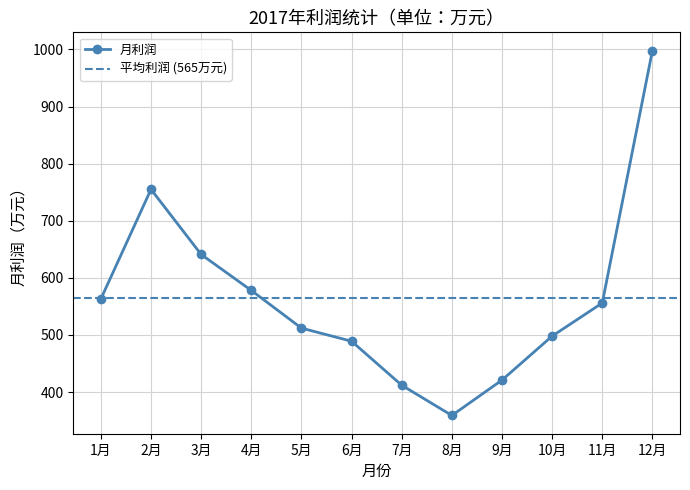

List the labels in order of value, smallest first.

8月, 7月, 9月, 6月, 10月, 5月, 11月, 1月, 4月, 3月, 2月, 12月